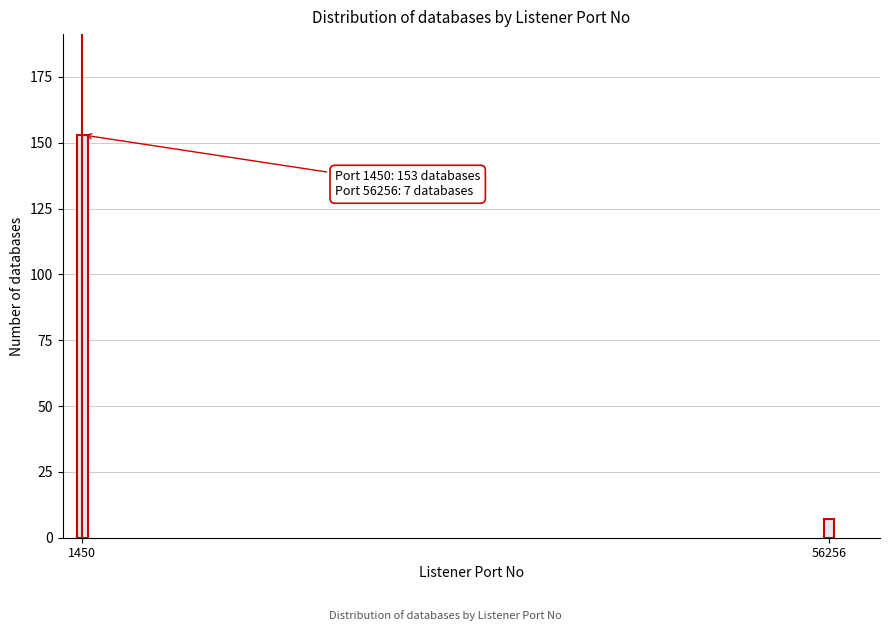

Reading left to right, list all the values displayed in this chart.

153	7